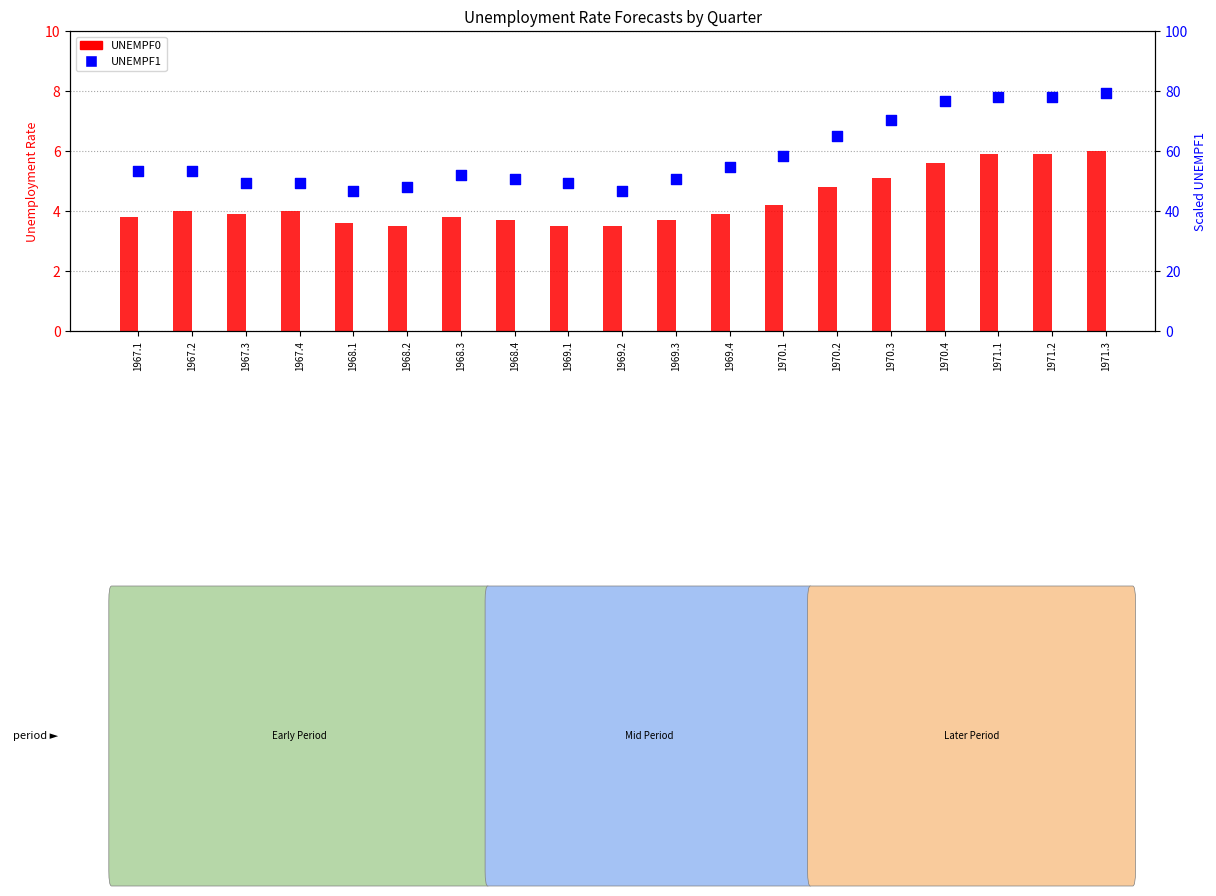

At how many categories does at least one series exceed 50?

13